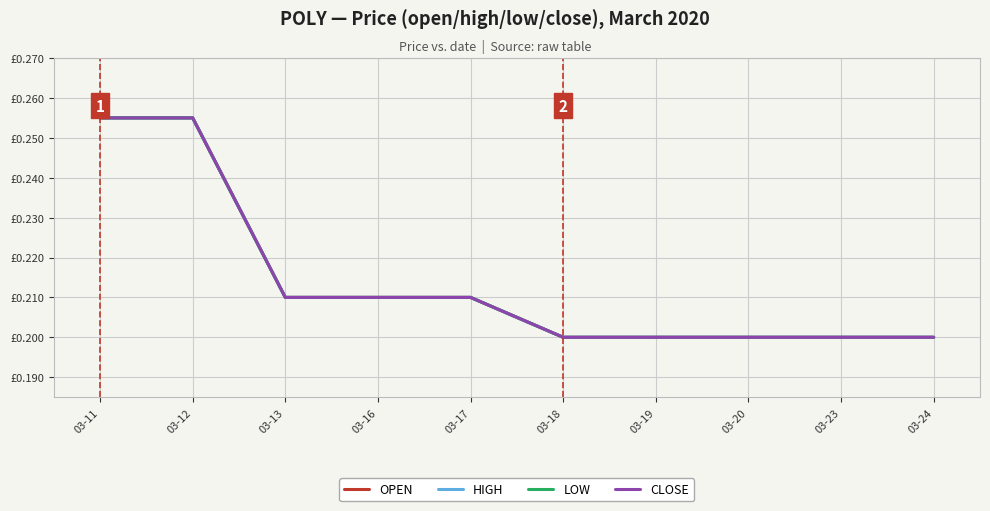

Reading left to right, what are all the values shown in this chart?

OPEN: 0.3	0.3	0.2	0.2	0.2	0.2	0.2	0.2	0.2	0.2
HIGH: 0.3	0.3	0.2	0.2	0.2	0.2	0.2	0.2	0.2	0.2
LOW: 0.3	0.3	0.2	0.2	0.2	0.2	0.2	0.2	0.2	0.2
CLOSE: 0.3	0.3	0.2	0.2	0.2	0.2	0.2	0.2	0.2	0.2